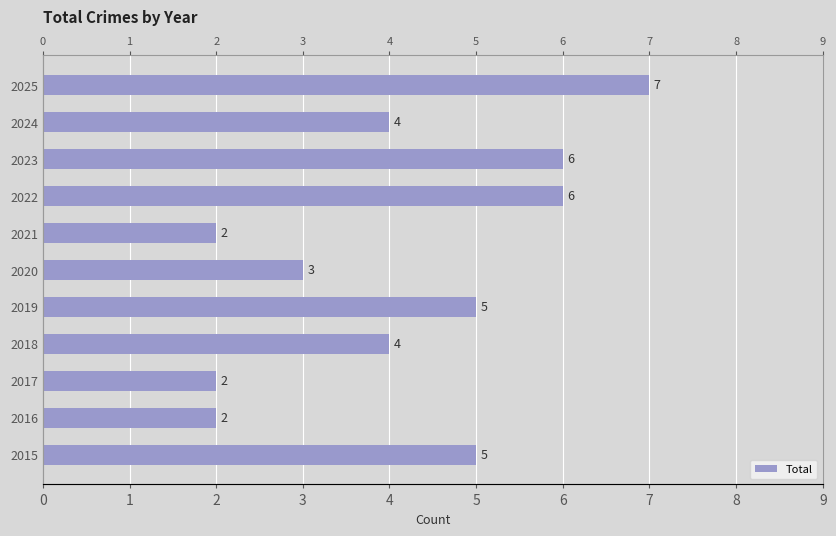

What is the change in value from 2021 to 2024?

+2